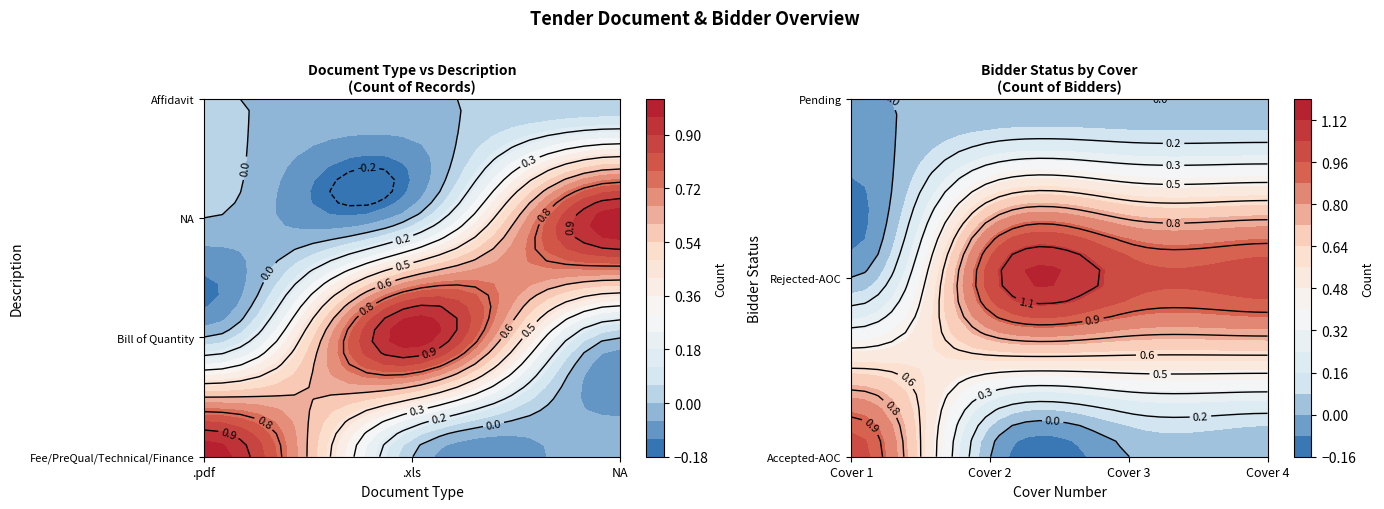

Is it true that .xls equals 0 at Affidavit?

True